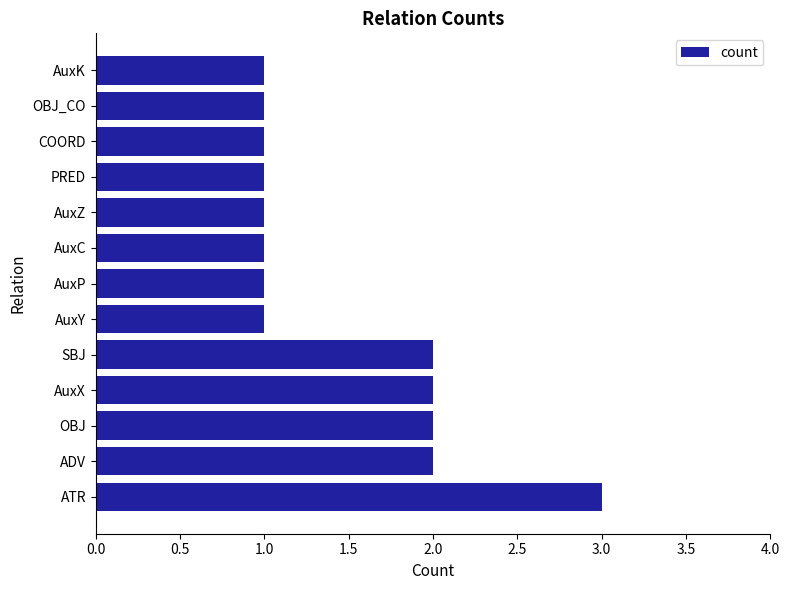

How many distinct data groups are displayed?

1